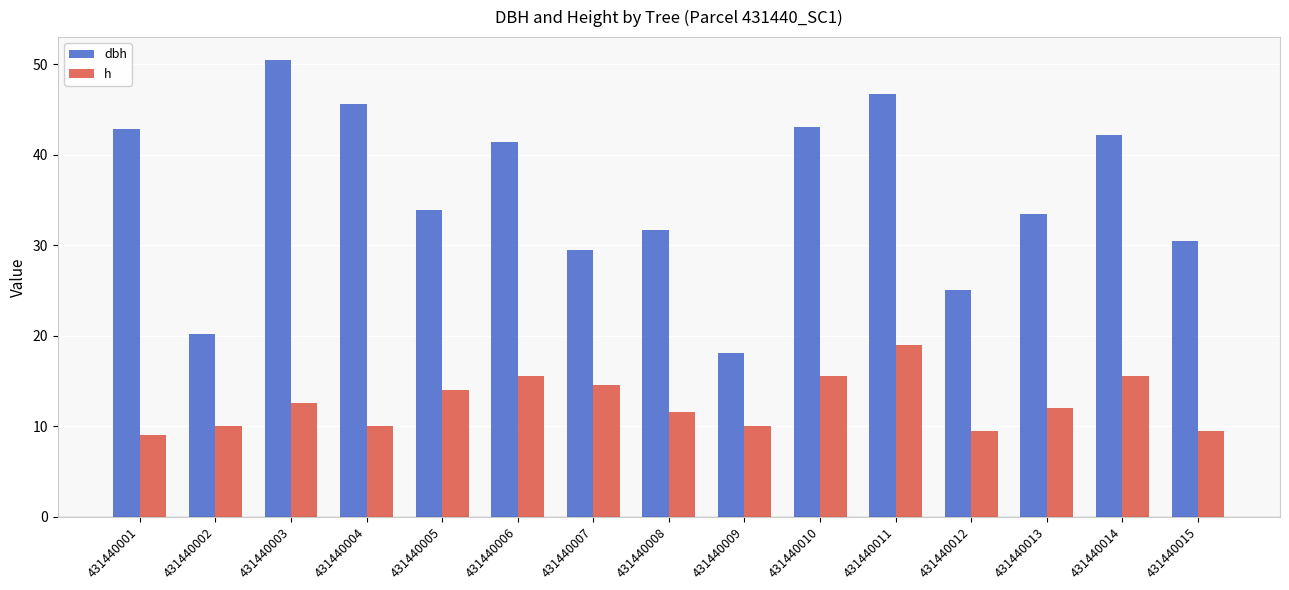

The dbh series shows 9.5 at 431440009. True or false?

False